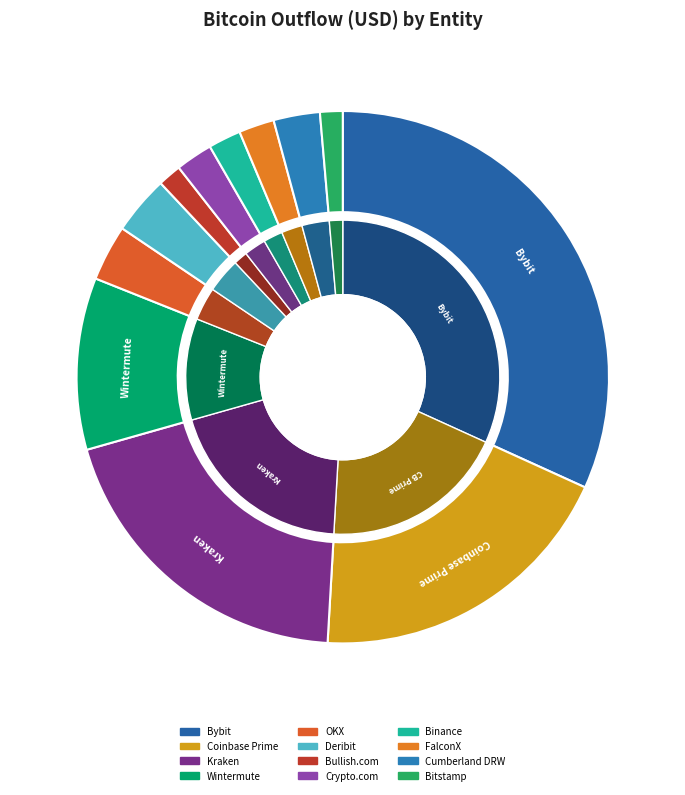

Approximately how many times larger is the value at Bybit compared to Bullish.com?

22.2